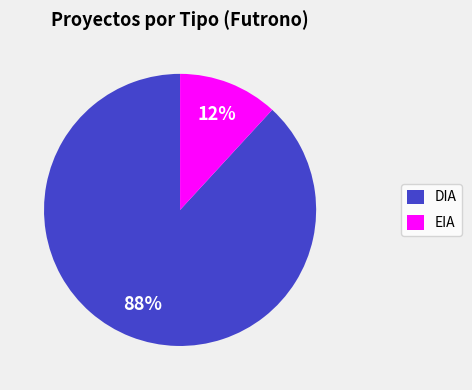

Which category has the biggest portion of the pie?

DIA